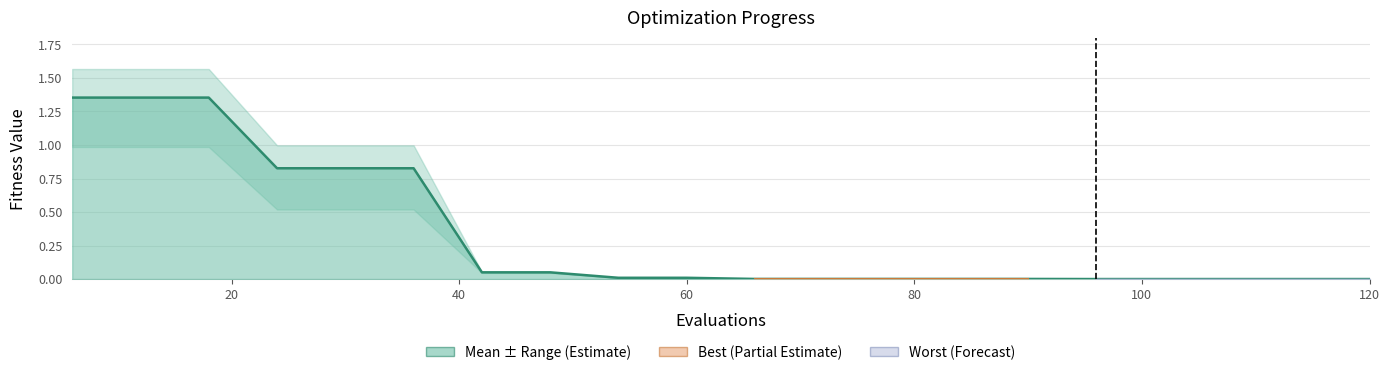

True or false: best has more than 0 points higher than both neighbors.

False